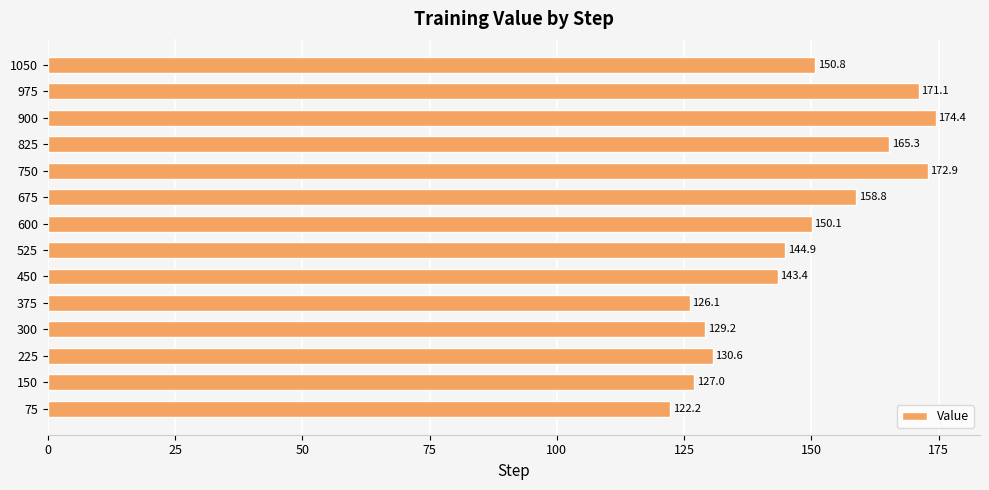

True or false: the data shows 66.8 at 825.

False